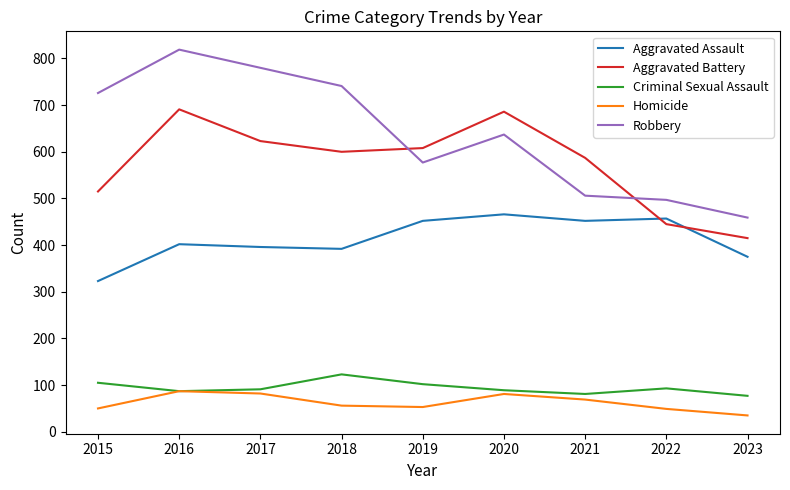

Is it true that Homicide equals 81 at 2020?

True